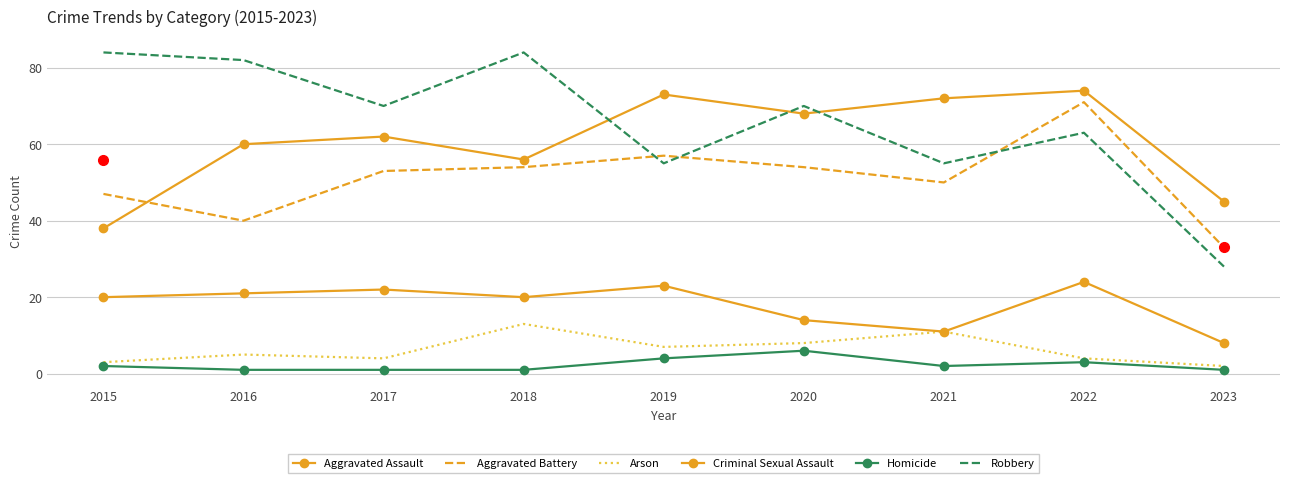

At how many categories does at least one series exceed 61?

8